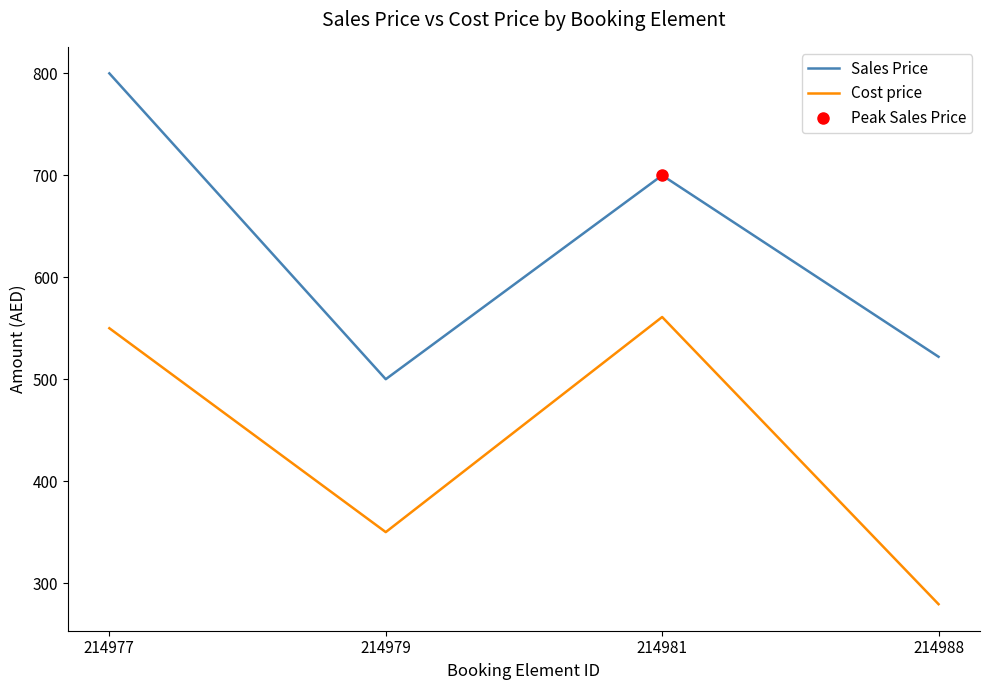

Reading right to left, extract all data points from this chart.

Sales Price: 214988=522.0	214981=700.0	214979=500.0	214977=800.0
Cost price: 214988=279.3	214981=561.0	214979=350.0	214977=550.0